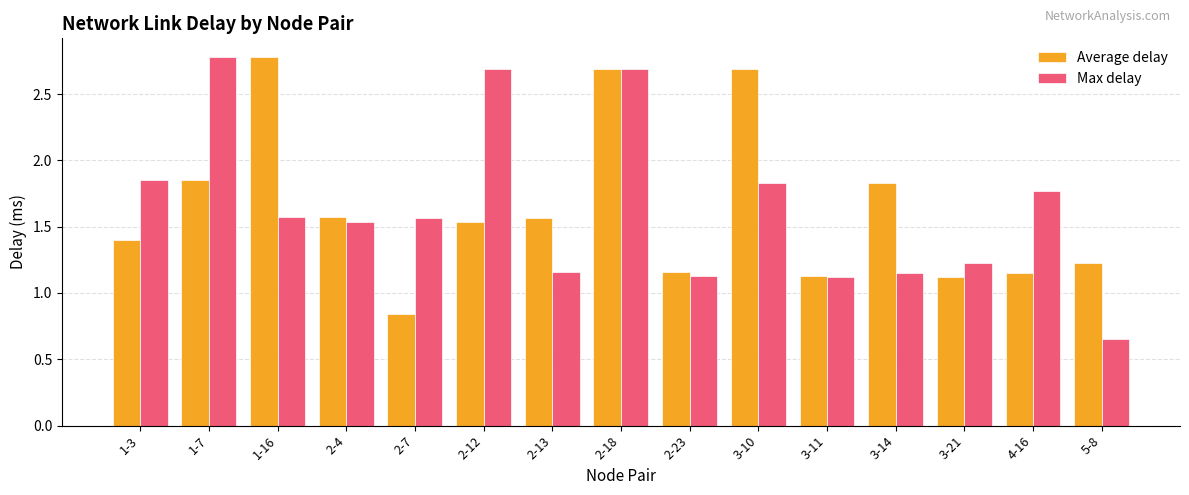

Which category has the lowest value across all series?

5-8